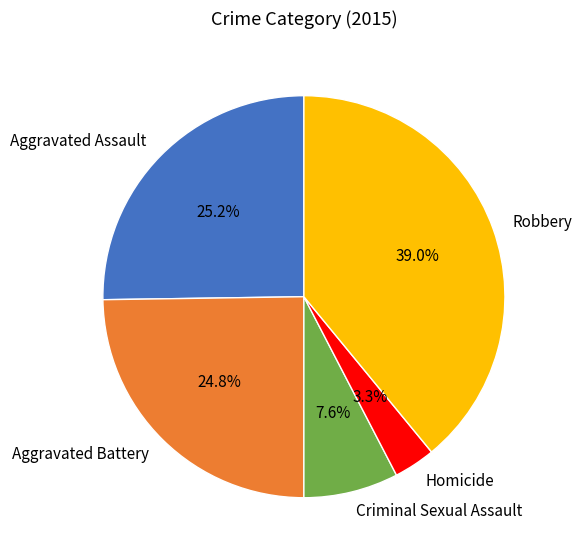

Count the number of slices in the pie.

5